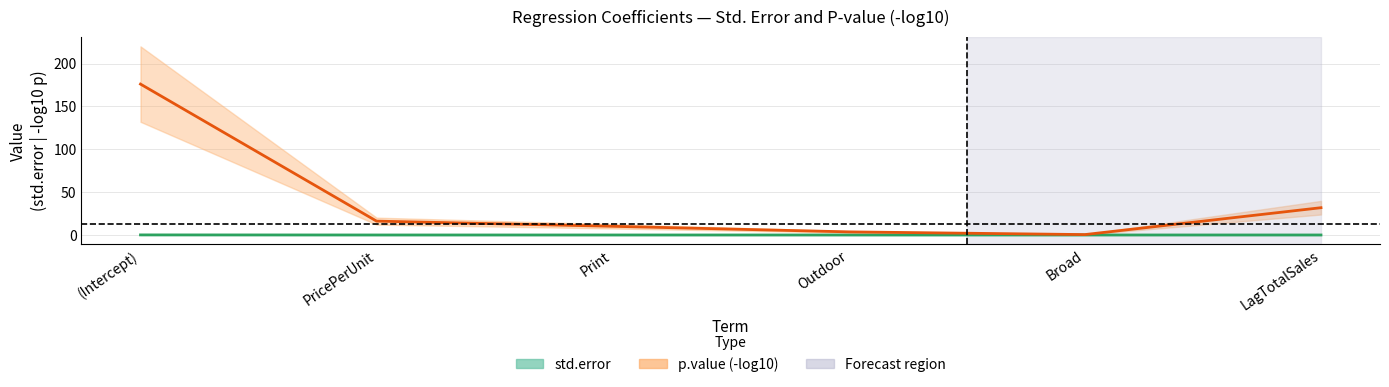

Is this an area chart (filled region under the line)?

No